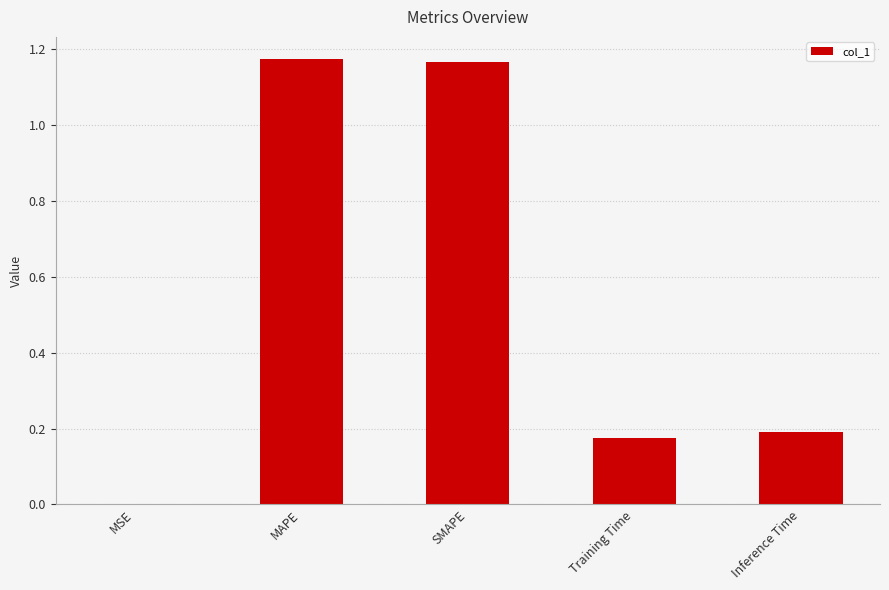

True or false: the data shows 0.0 at MSE.

True